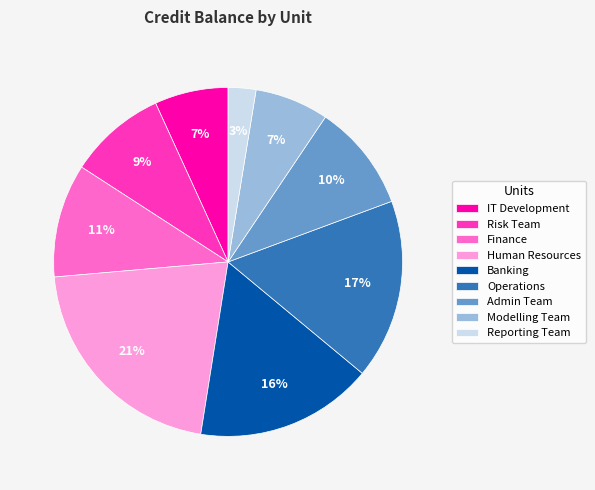

Is the sum of Operations and Risk Team greater than half?

No